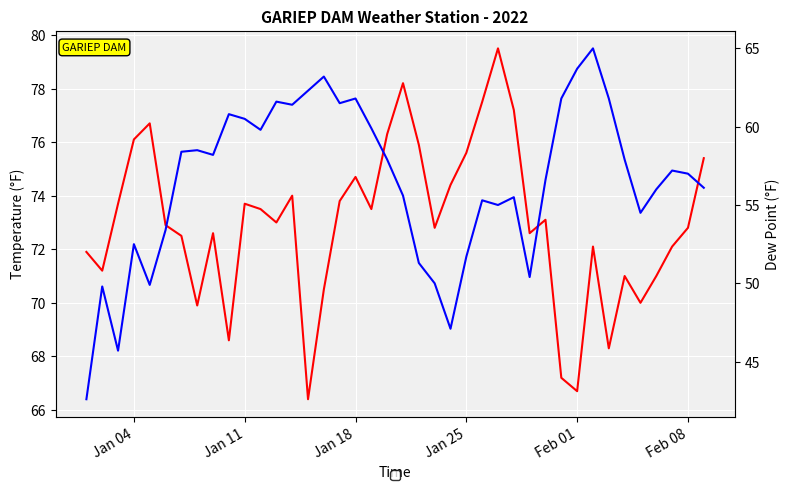

True or false: TEMP and DEWP cross at least once.

False